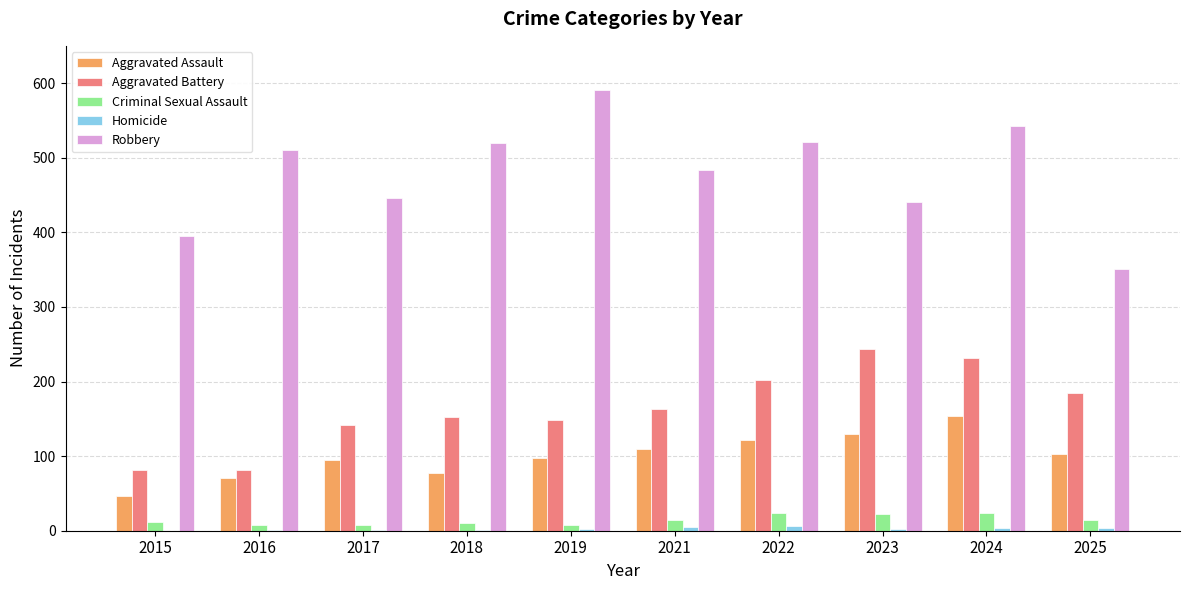

Which series changed the most between 2019 and 2025?

Robbery